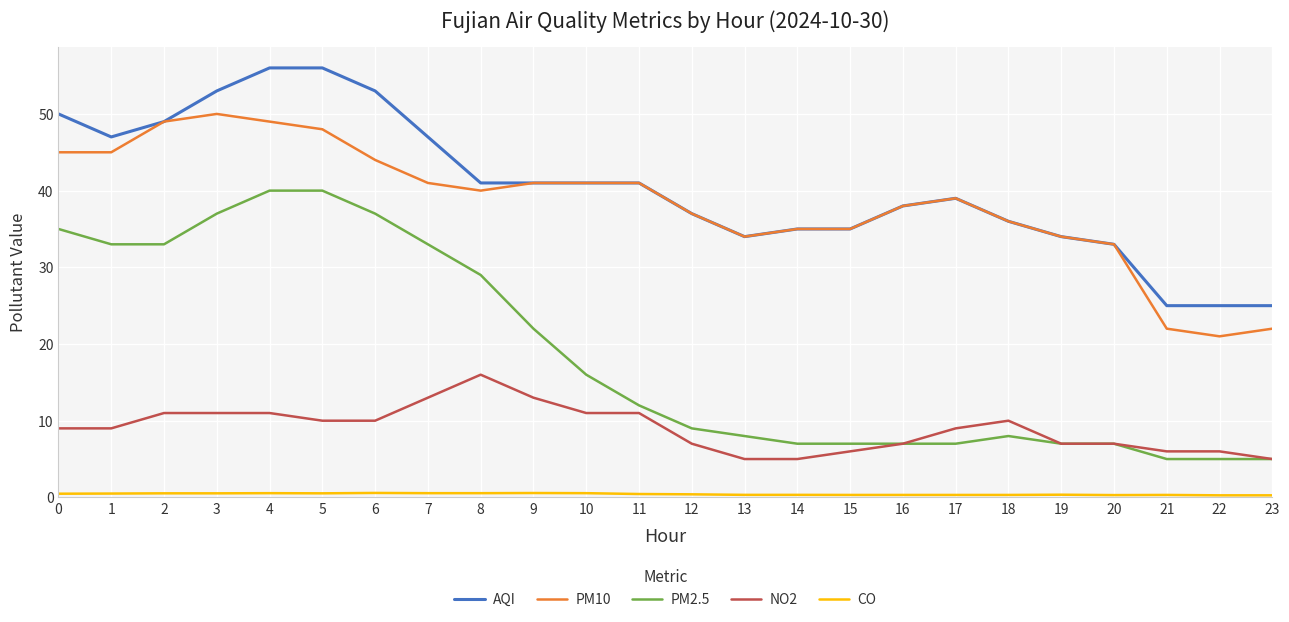

Which series has the widest spread of values?

PM2.5